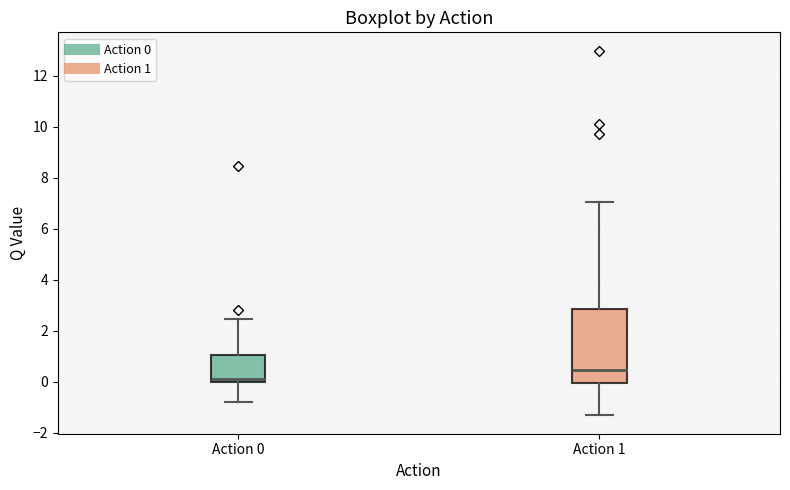

Reading left to right, transcribe this box plot: for each box, give where its median line is, the range the box spans, and where its two whiskers end, as read against the y-axis. The values are not printed on the chart, so give them approximately, as read against the axis.

Action 0: median 0.2, box 0.0 to 1.0, whiskers -0.8 to 2.4
Action 1: median 0.4, box 0.0 to 2.8, whiskers -1.4 to 7.0